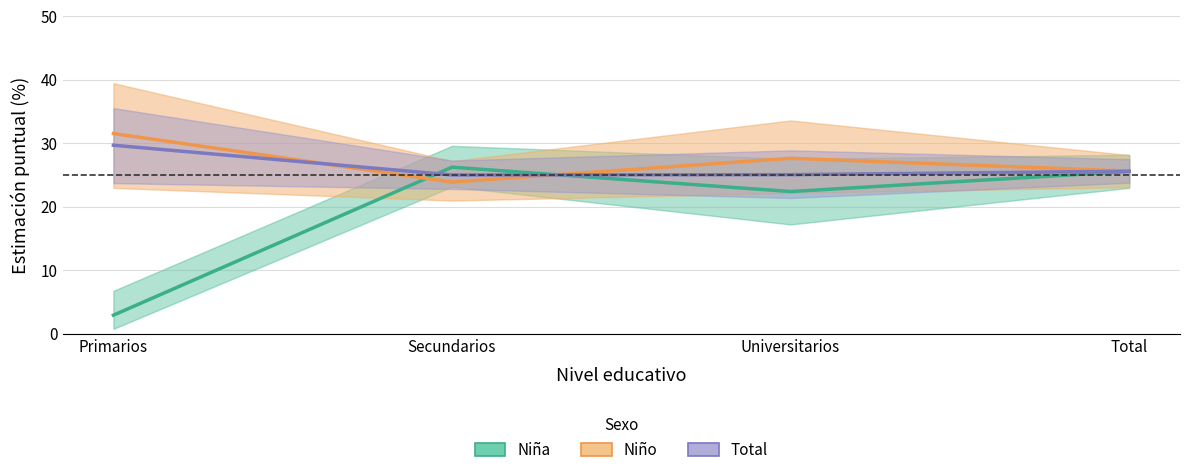

Reading left to right, list all the values displayed in this chart.

Niña: 2.9	26.2	22.4	25.6
Niño: 31.5	23.9	27.6	25.6
Total: 29.7	25.0	25.1	25.6